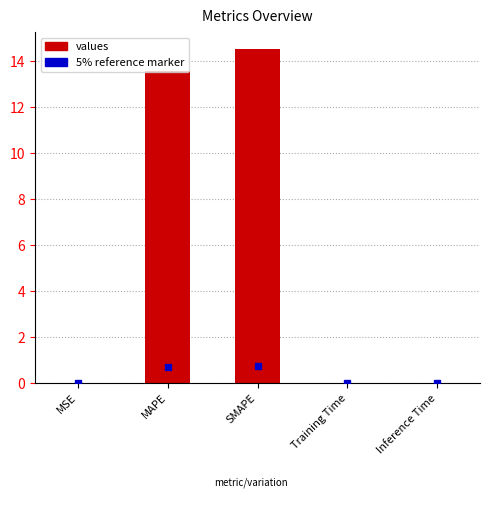

What is the sum of all values?

28.1